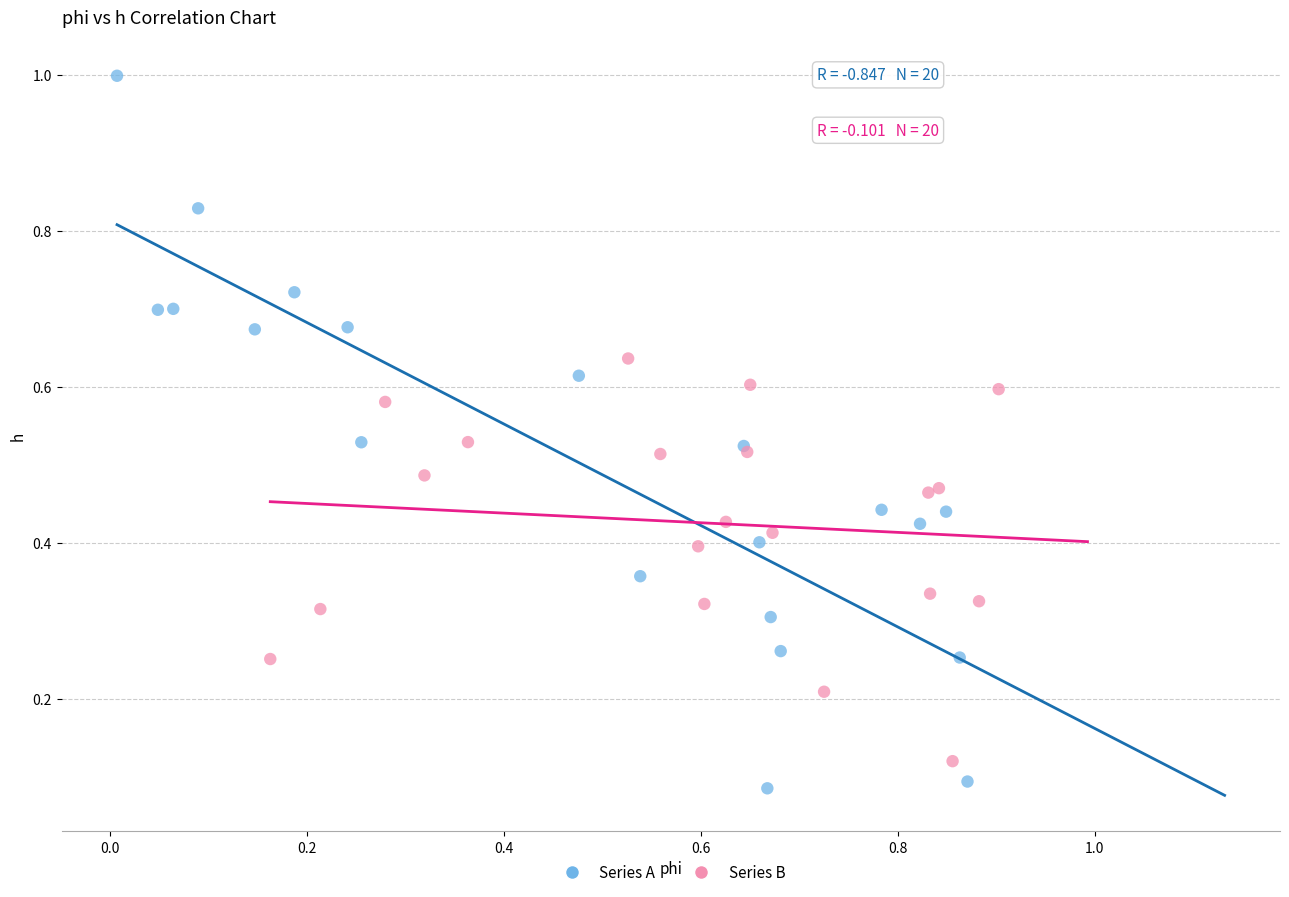

Which series has the widest spread of Y values?

Series A